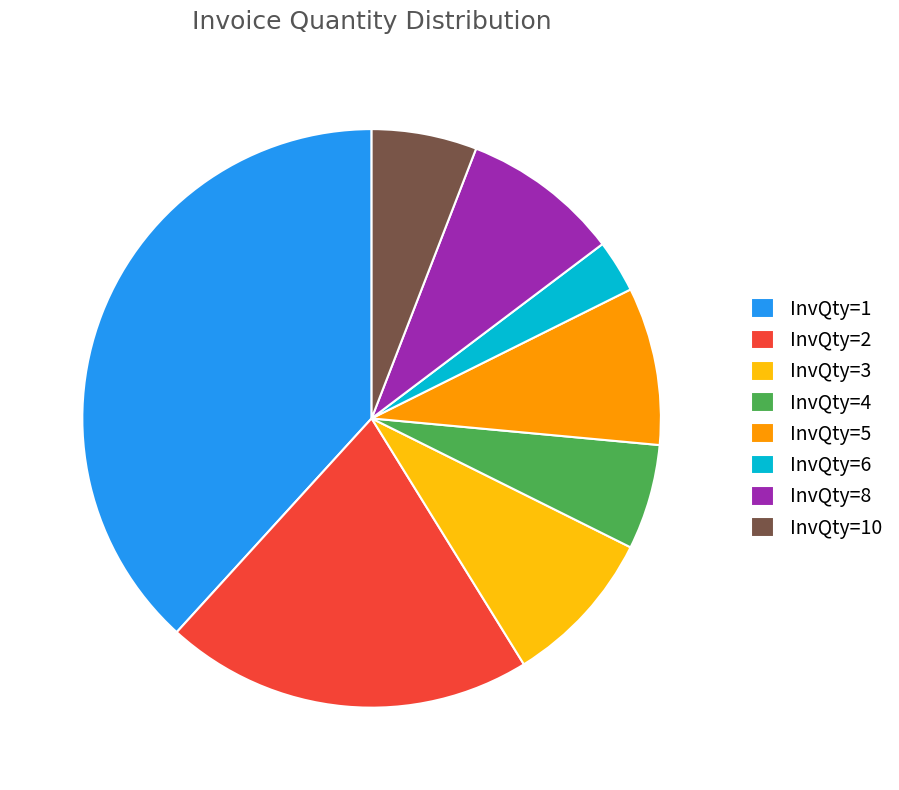

Is the sum of InvQty=4 and InvQty=3 greater than half?

No